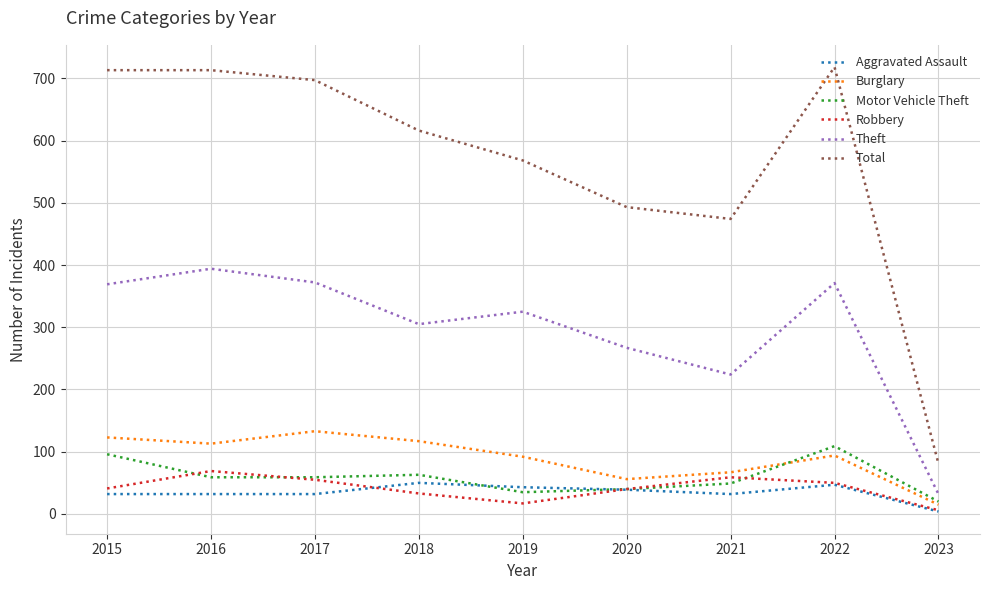

What is the difference between the highest and lowest values at 2016?

681